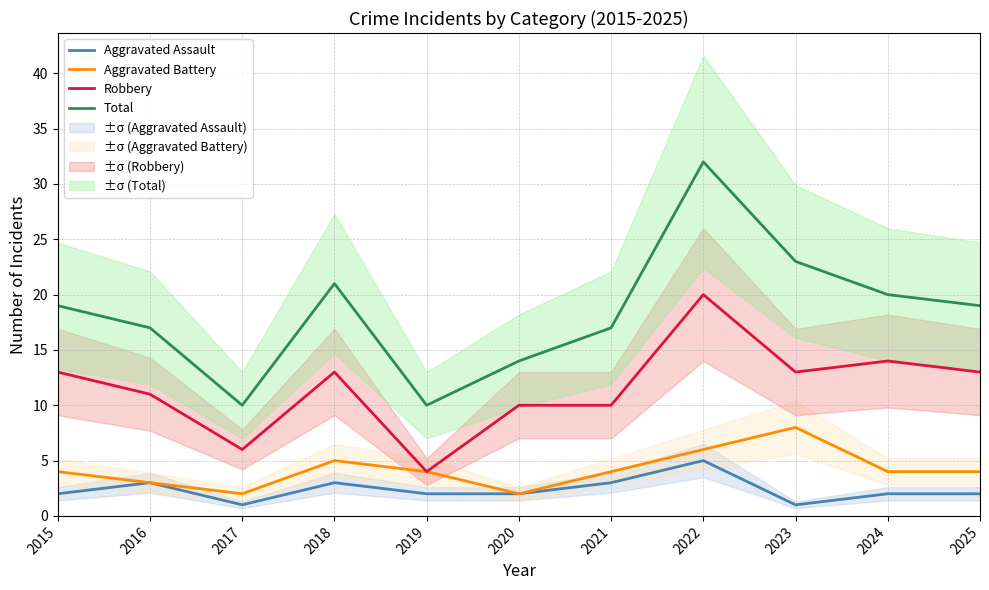

Reading right to left, transcribe all the data shown in this chart.

Aggravated Assault: 2025=2	2024=2	2023=1	2022=5	2021=3	2020=2	2019=2	2018=3	2017=1	2016=3	2015=2
Aggravated Battery: 2025=4	2024=4	2023=8	2022=6	2021=4	2020=2	2019=4	2018=5	2017=2	2016=3	2015=4
Robbery: 2025=13	2024=14	2023=13	2022=20	2021=10	2020=10	2019=4	2018=13	2017=6	2016=11	2015=13
Total: 2025=19	2024=20	2023=23	2022=32	2021=17	2020=14	2019=10	2018=21	2017=10	2016=17	2015=19